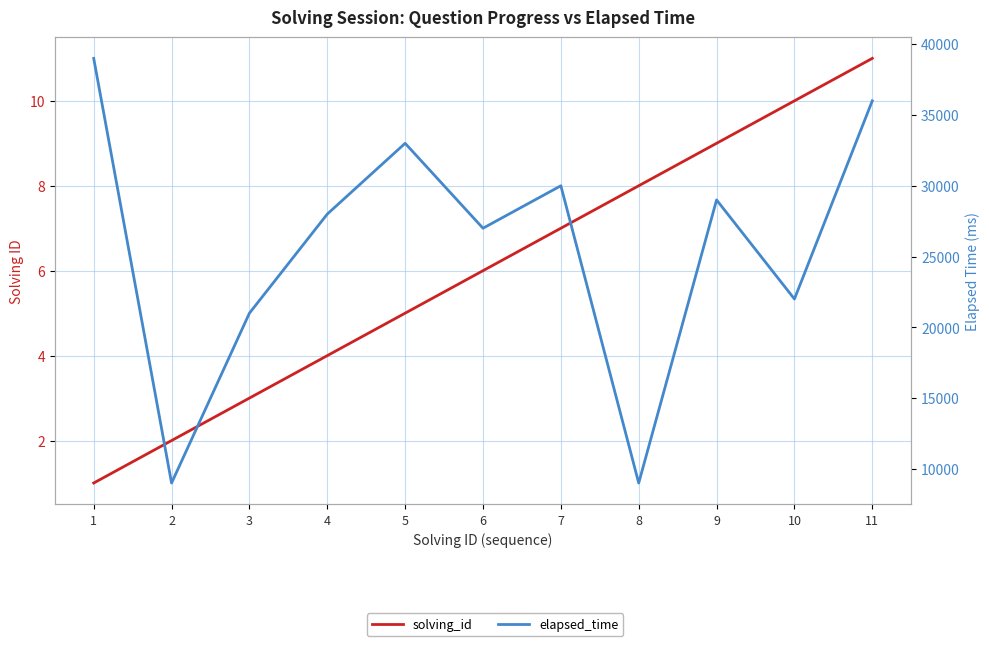

What is the lowest value of the solving_id series?

1